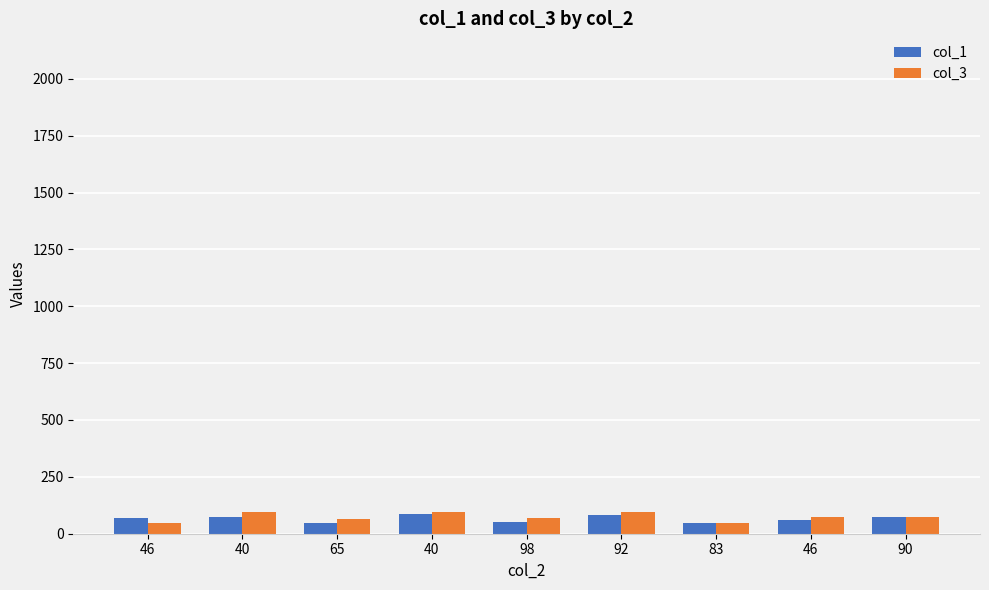

How many series are shown in this chart?

2